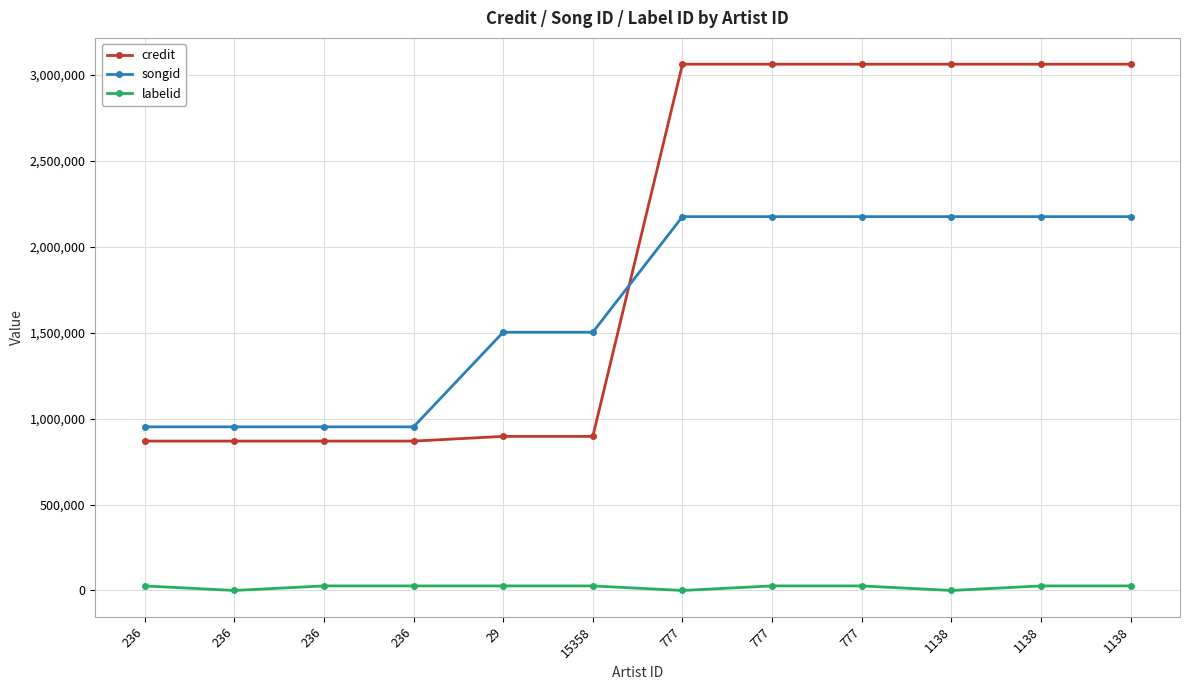

Rank the categories by labelid value from lowest to highest.

236, 777, 1138, 236, 236, 236, 29, 15358, 777, 777, 1138, 1138